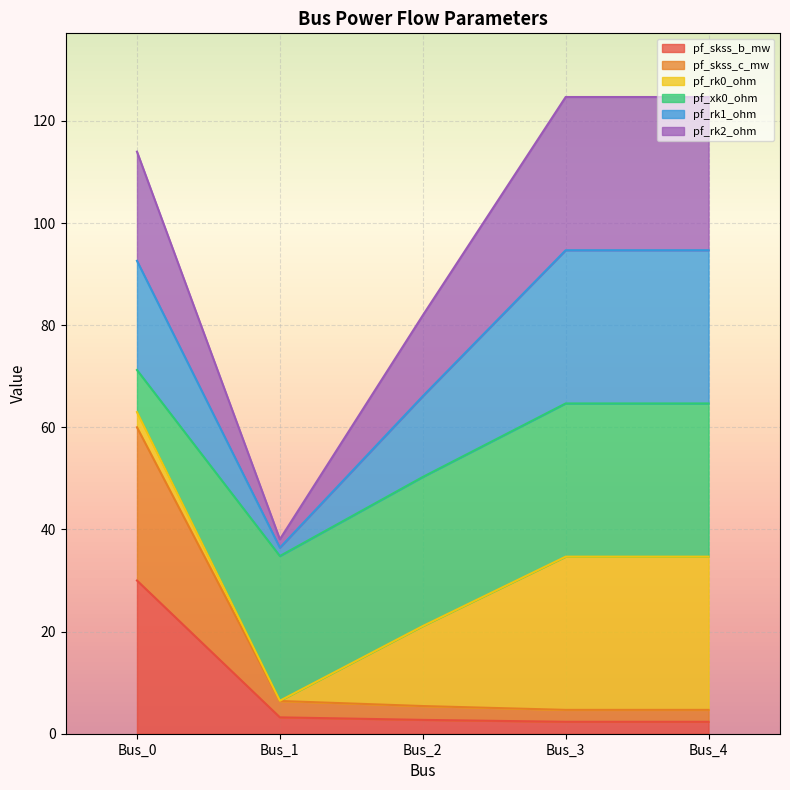

Does the chart display data point markers on the line(s)?

No